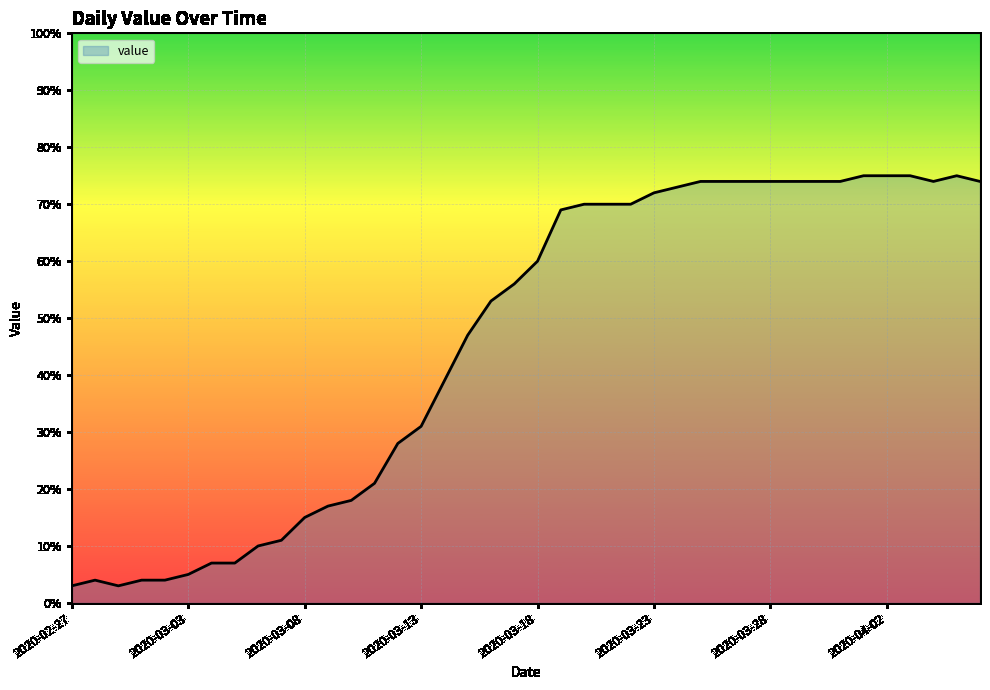

What is the difference between the maximum and minimum values?

72